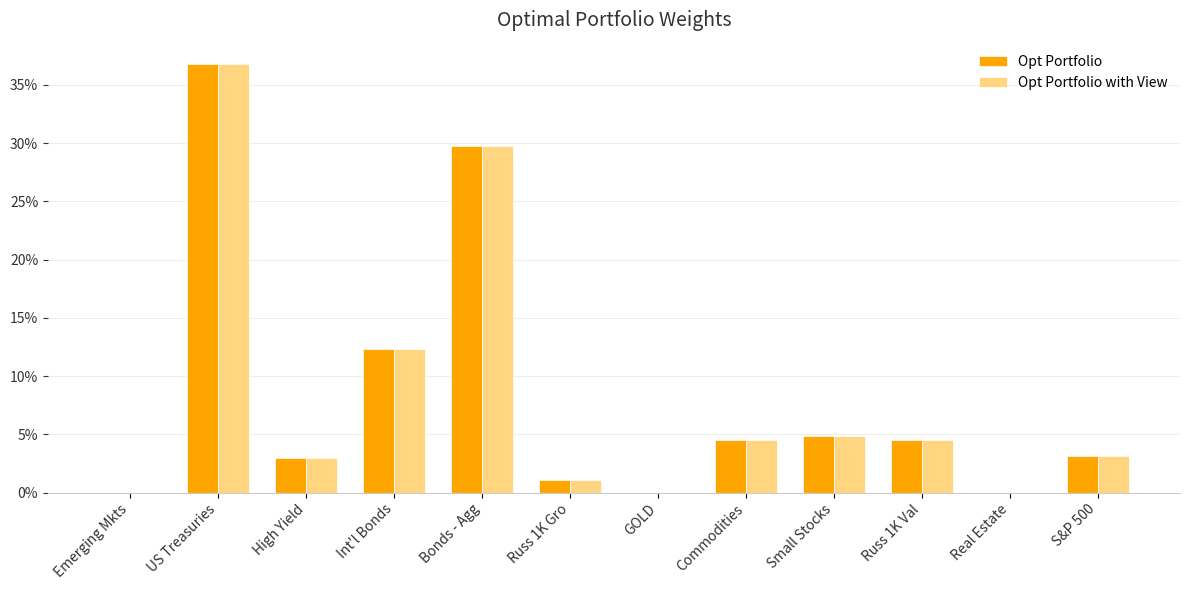

Does the chart contain stacked bars?

No